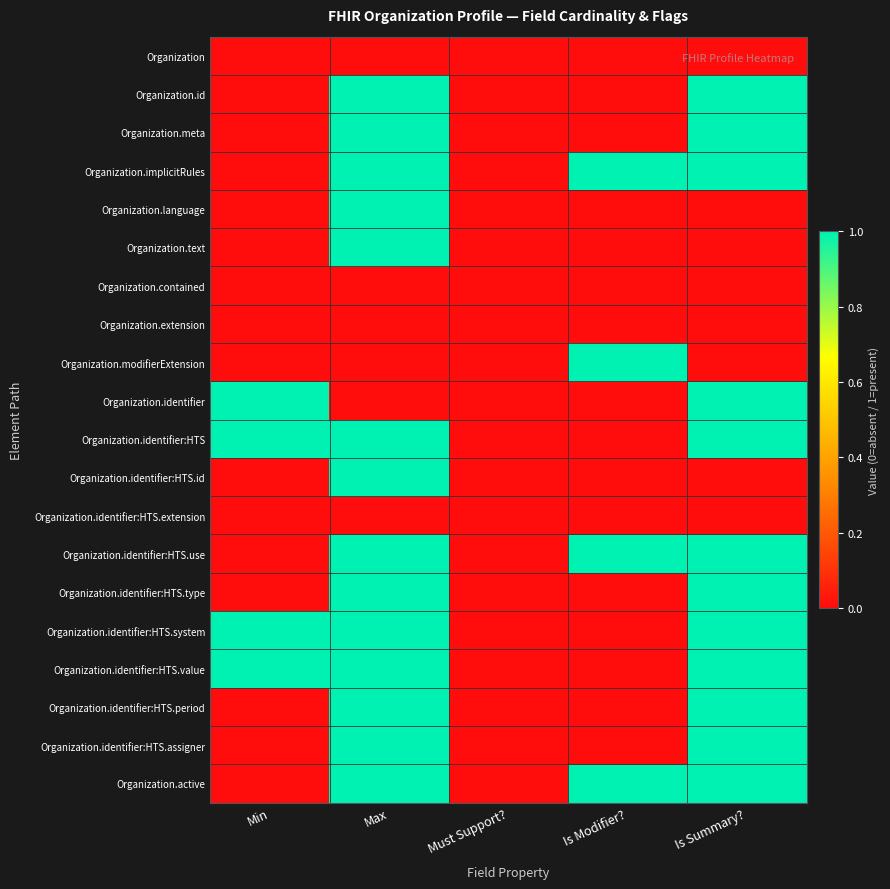

At which category does the chart reach its peak across all series?

Max